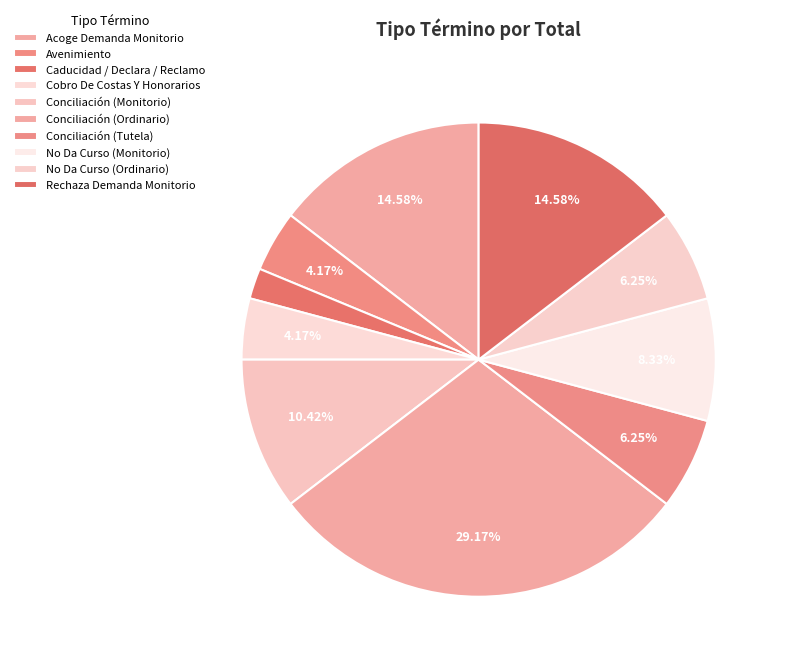

Does Avenimiento represent more than half of the total?

No